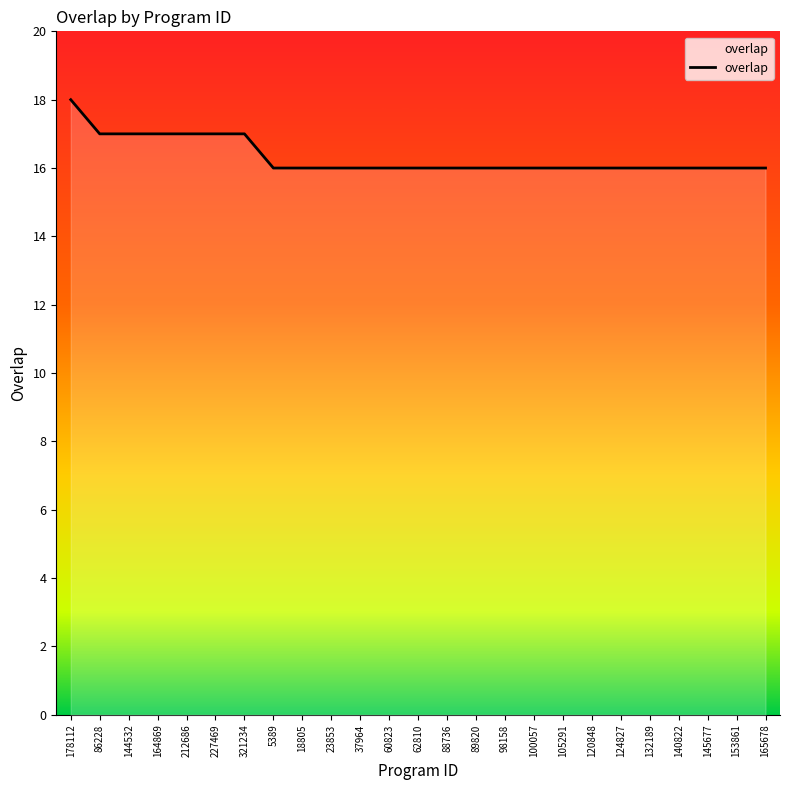

What position from the left is 227469?

6